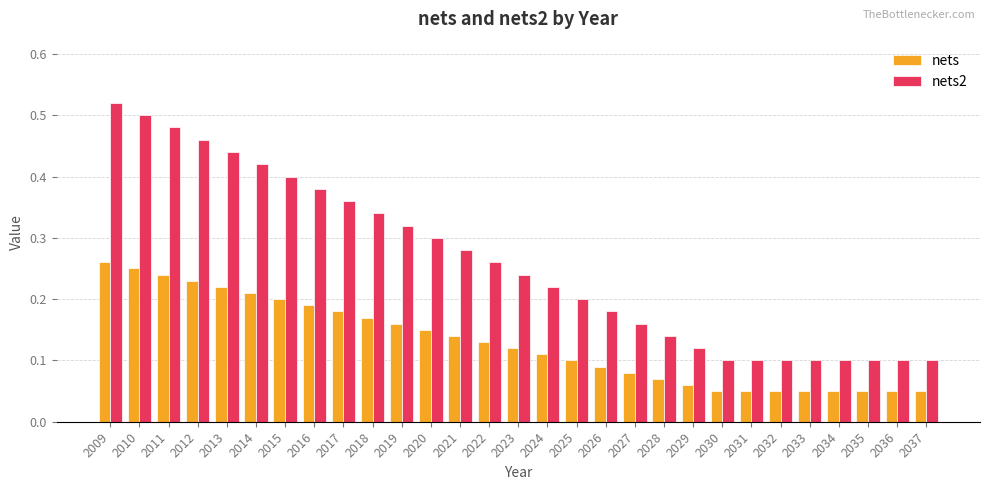

Rank the series at 2035 from lowest to highest value.

nets, nets2